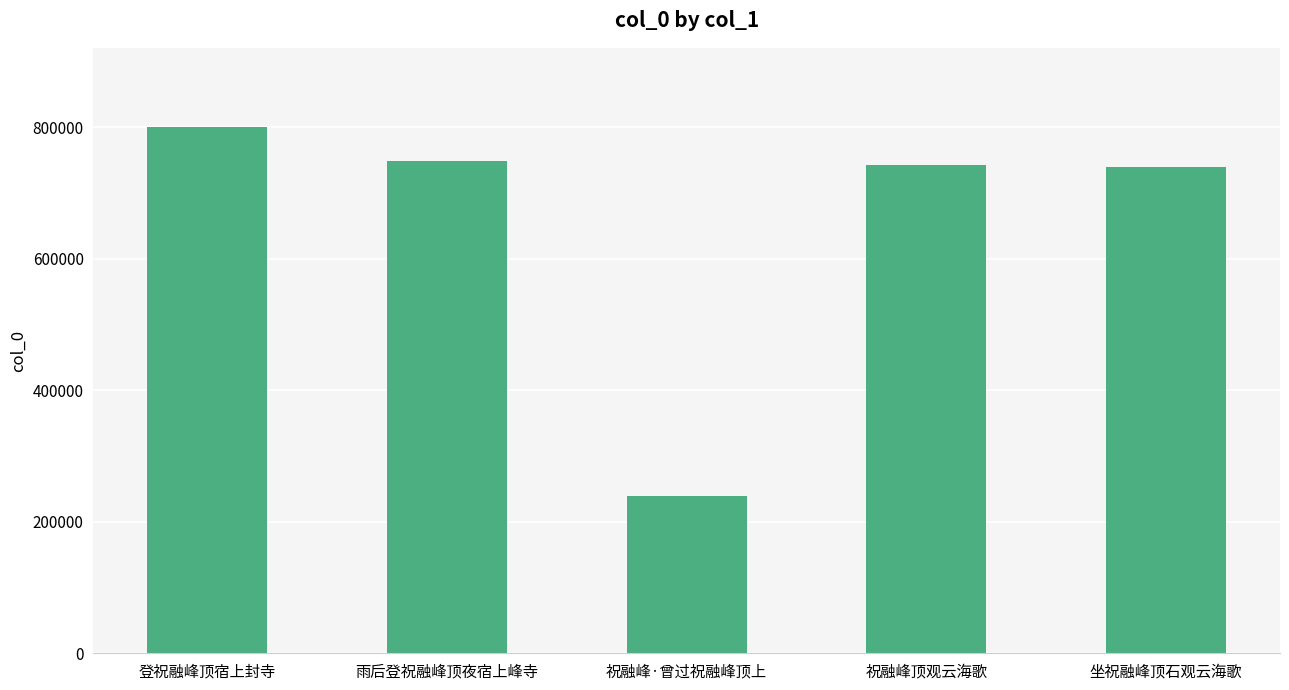

What is the average value?

654515